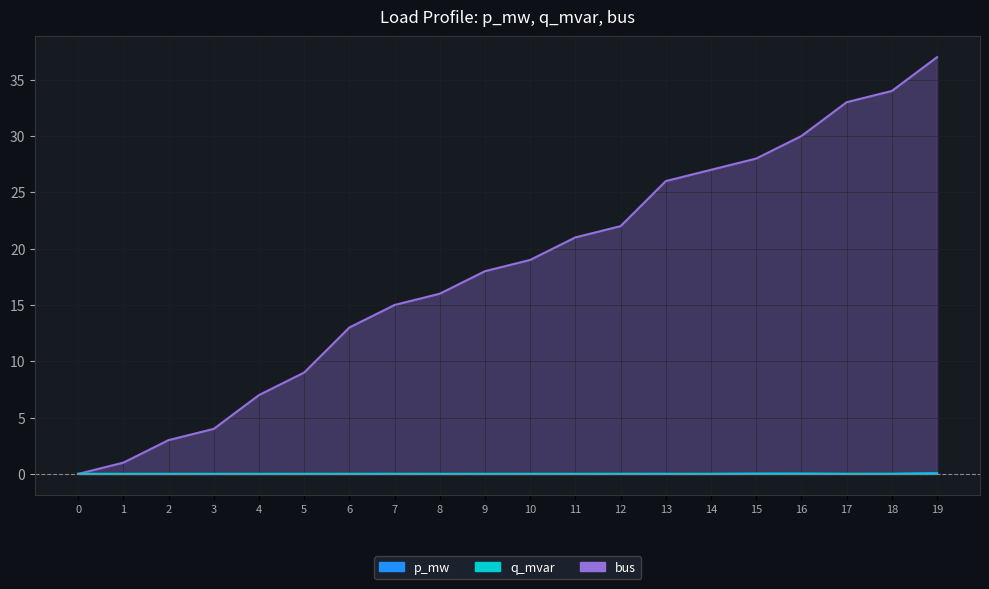

How many interior local valleys does the q_mvar series have?

5